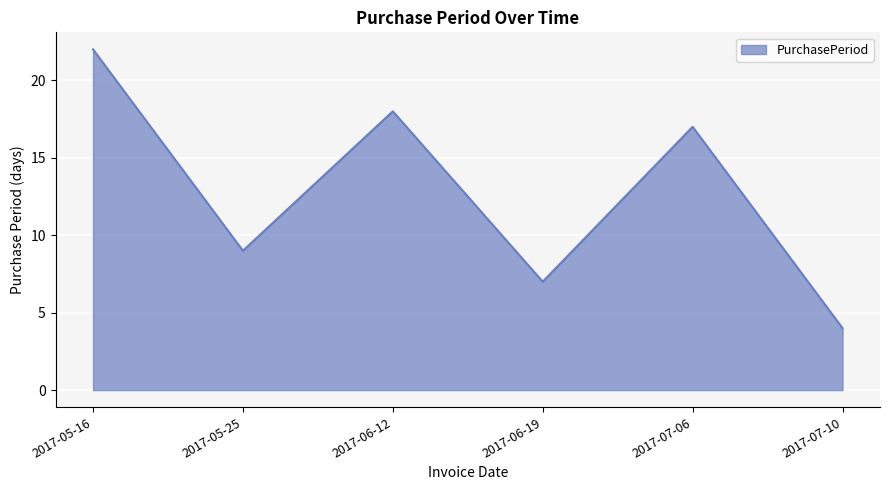

What is the difference between the maximum and minimum values?

18